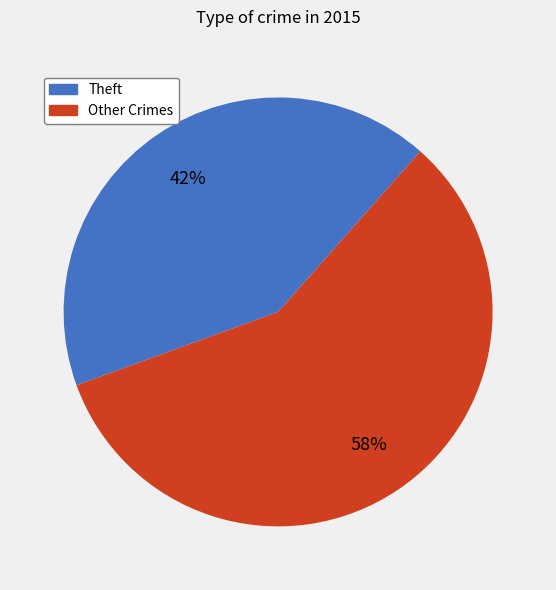

Approximately how many times larger is the value at Other Crimes compared to Theft?

1.4